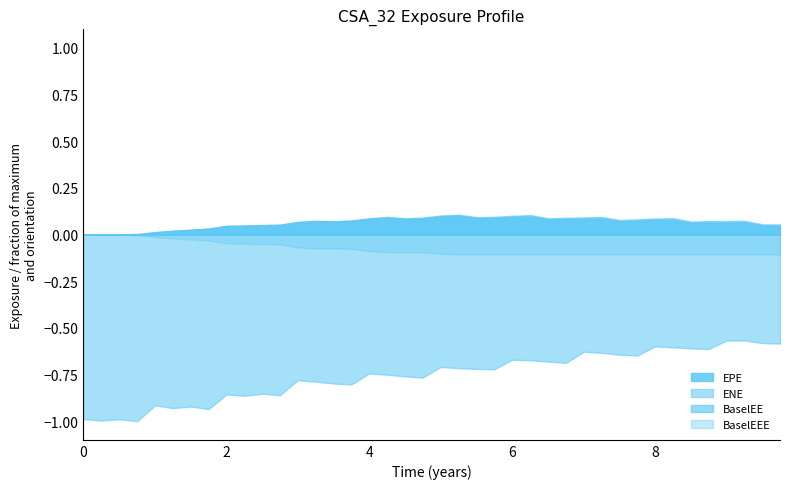

True or false: BaselEE and ENE intersect in this chart.

False